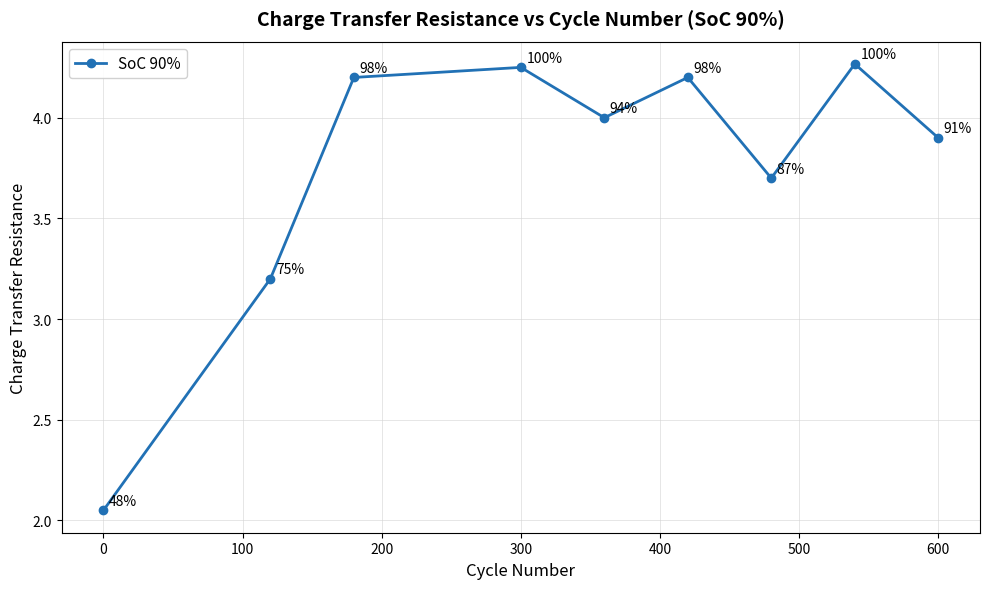

How many lines are shown in the chart?

1